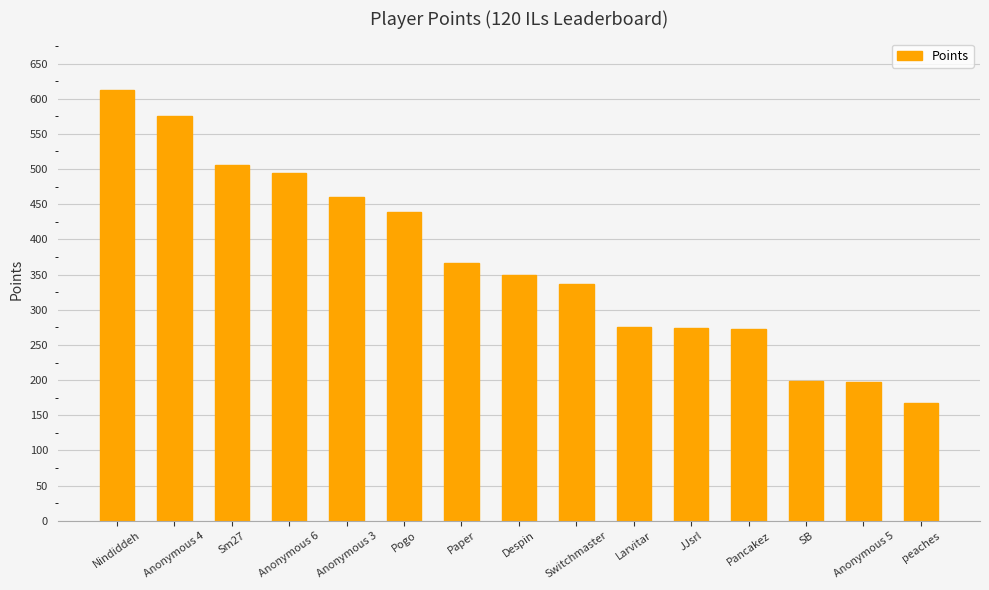

What is the ratio of the value at SB to the value at Anonymous 5?

1.0